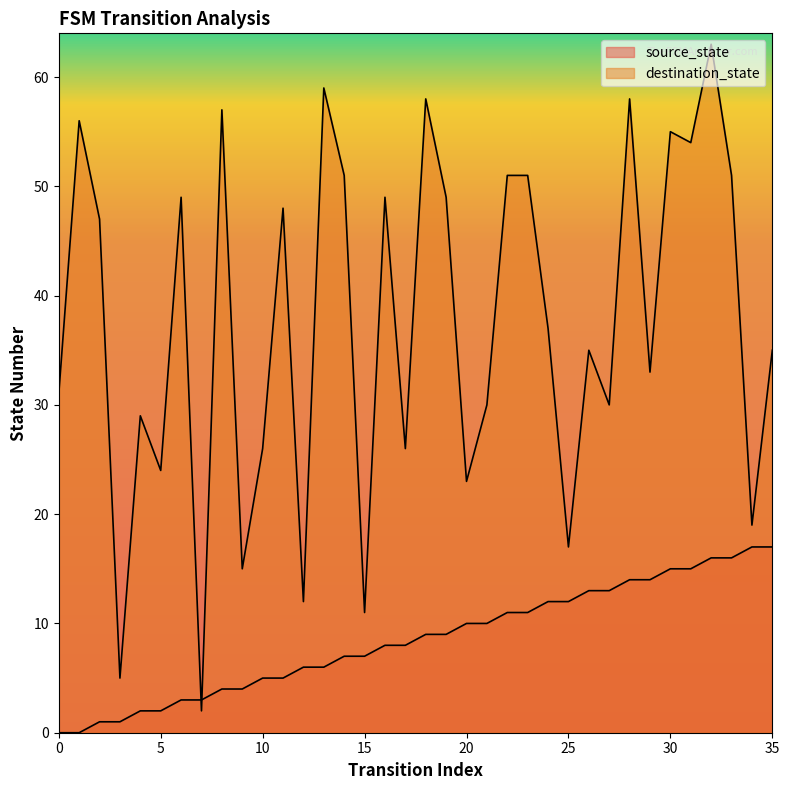

List the series in order of their peak value, highest first.

destination_state, source_state